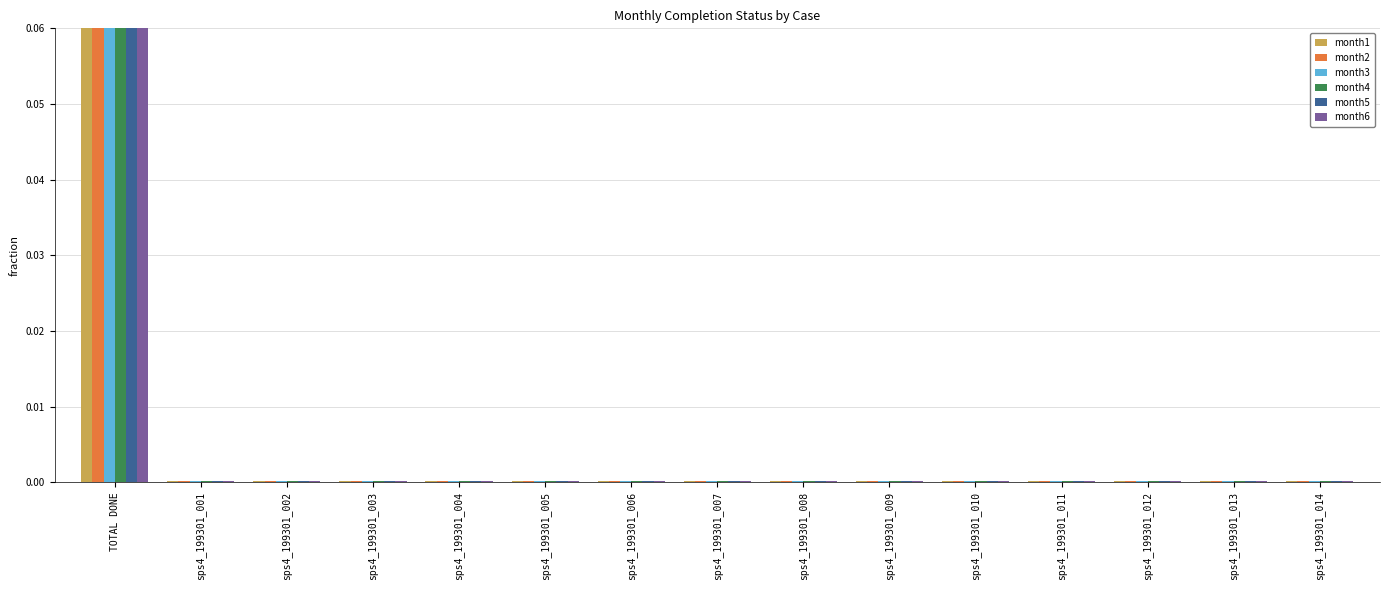

What is the label of the 12th bar from the left?

sps4_199301_011